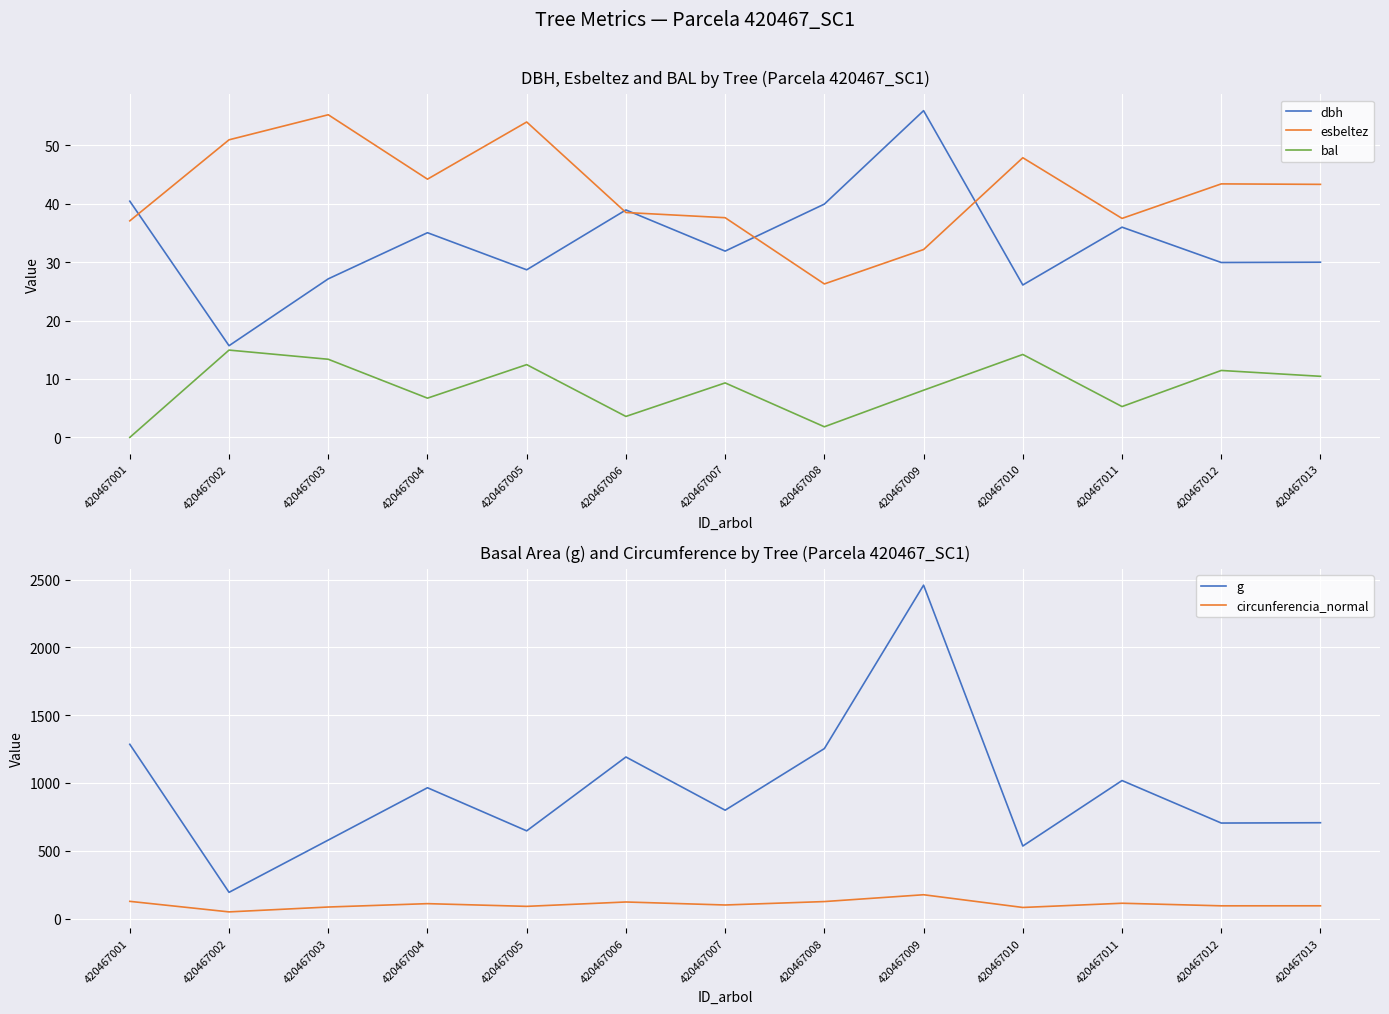

Where is the first local maximum for circunferencia_normal?

420467004